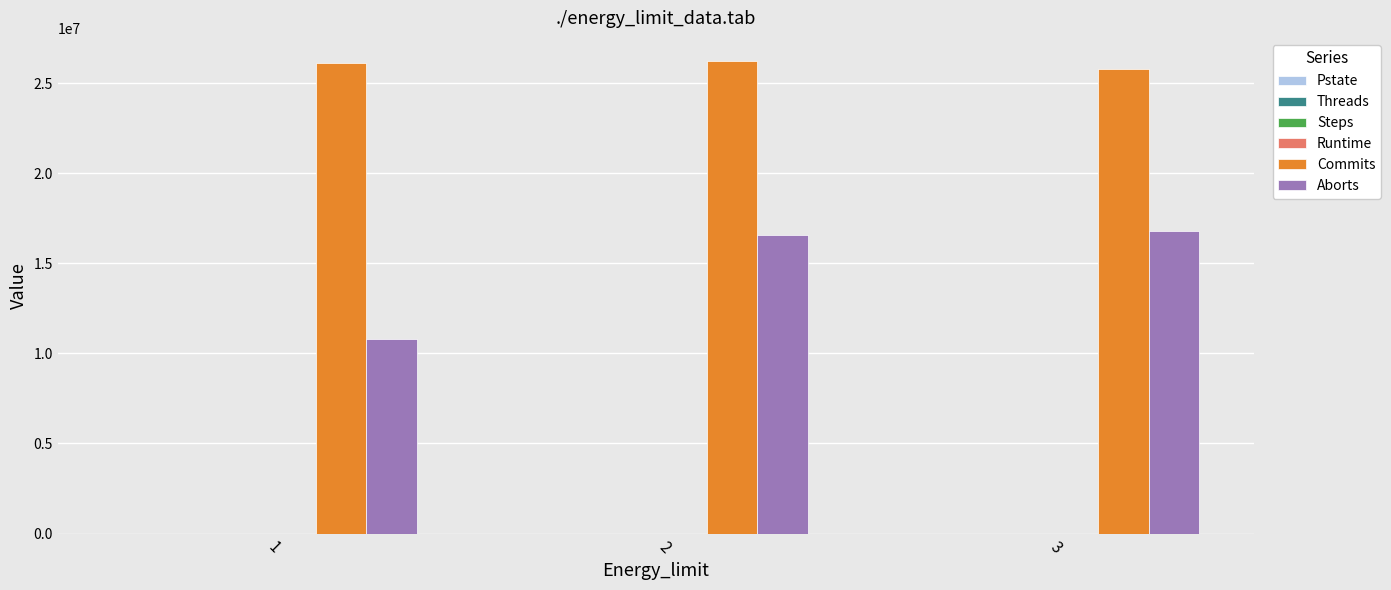

What is the spread (max minus min) of values at 2?

26199304.4